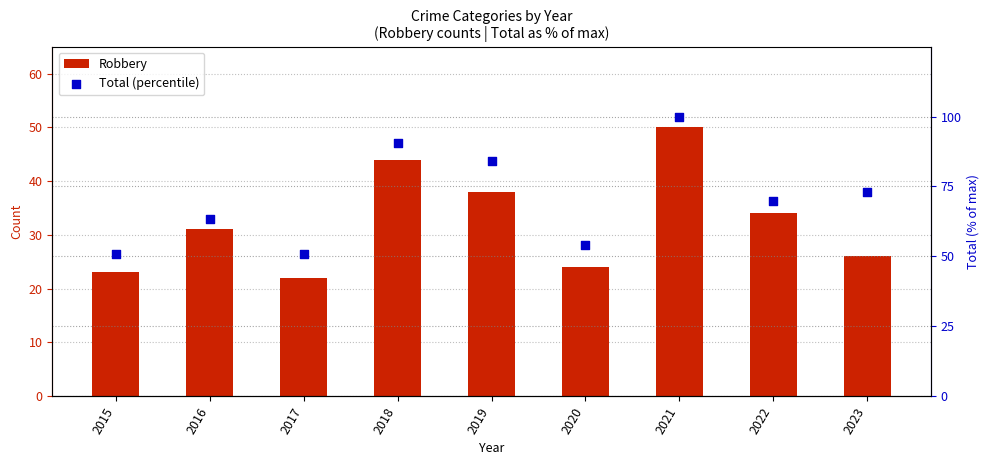

Is the value of Total (percentile) at 2020 greater than the value of Robbery at 2023?

Yes